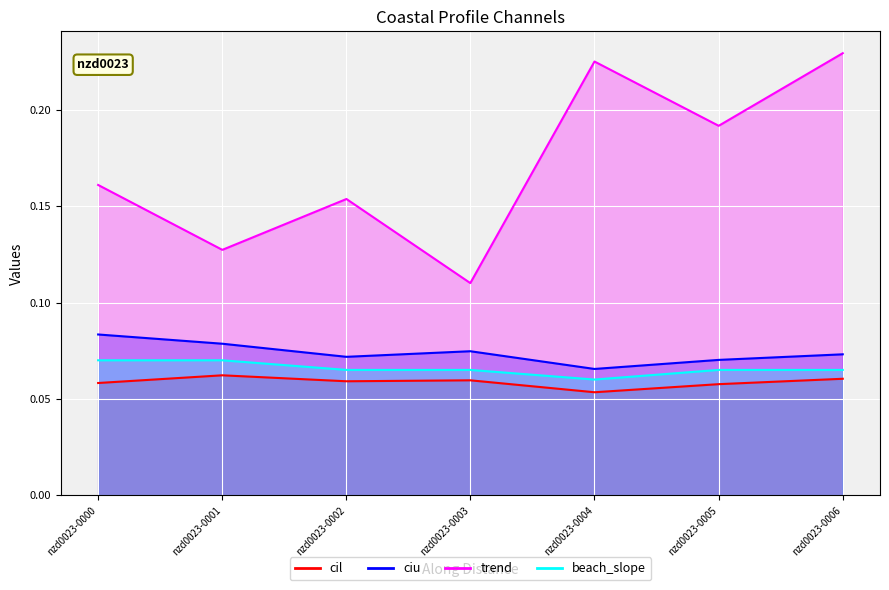

Which series has the largest total across all categories?

trend